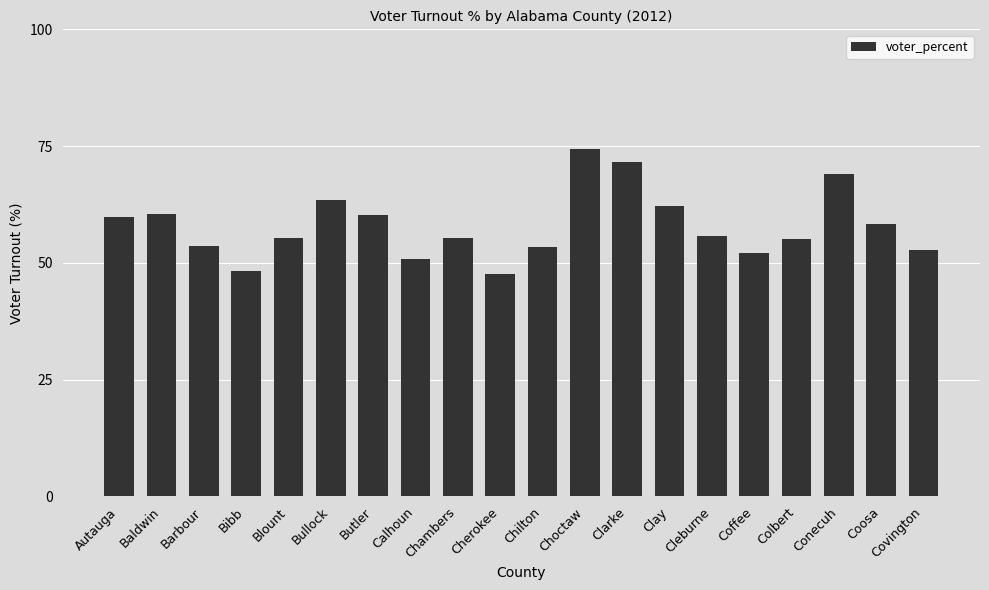

What is the sum of all values?

1159.3